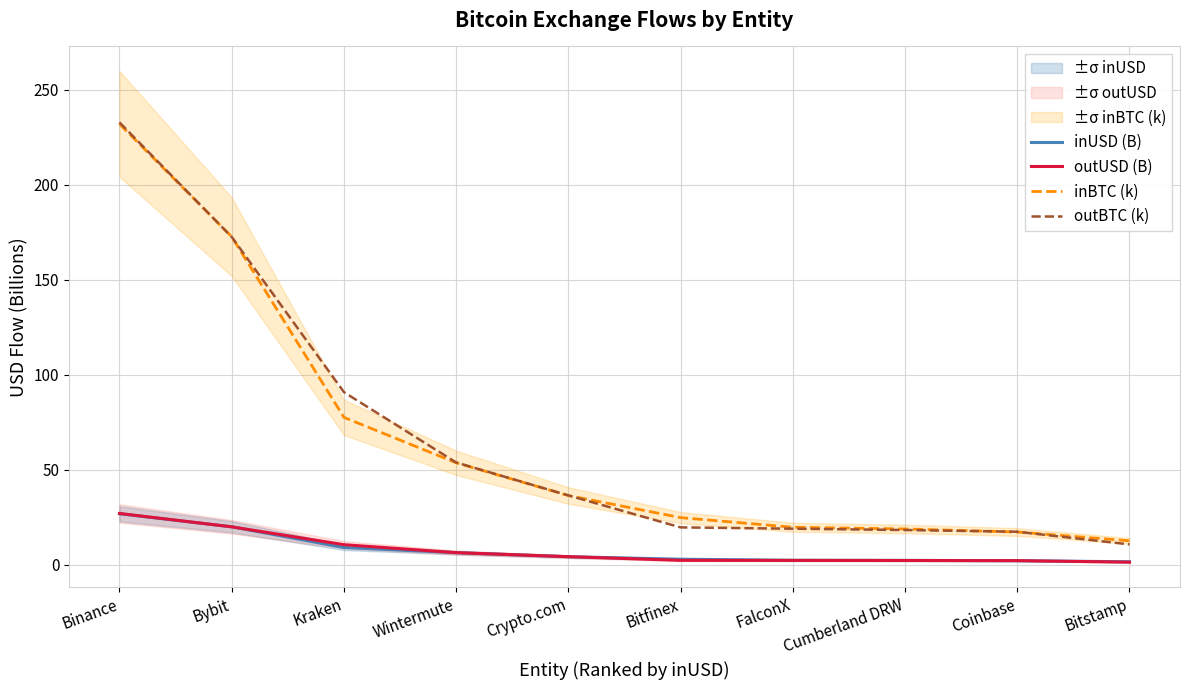

What is the difference between the outUSD (B) values at Bybit and Kraken?

9.4